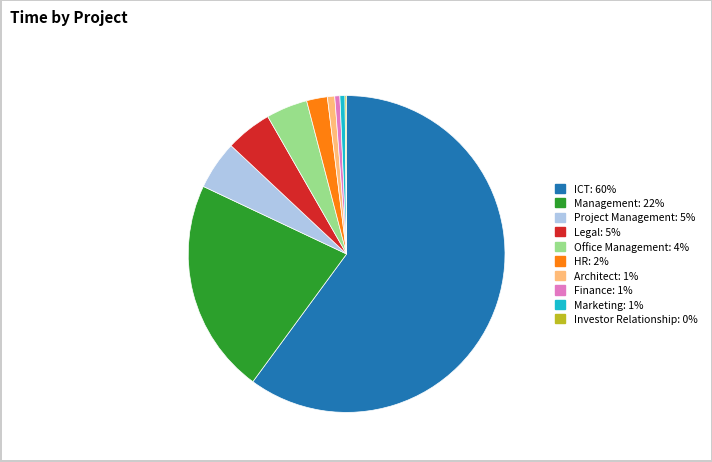

The Management slice represents 14% of the pie. True or false?

False